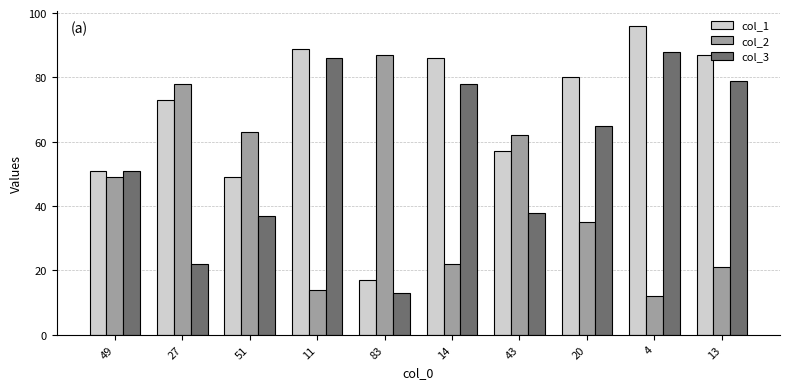

What is the difference between the maximum and minimum values in the col_2 series?

75